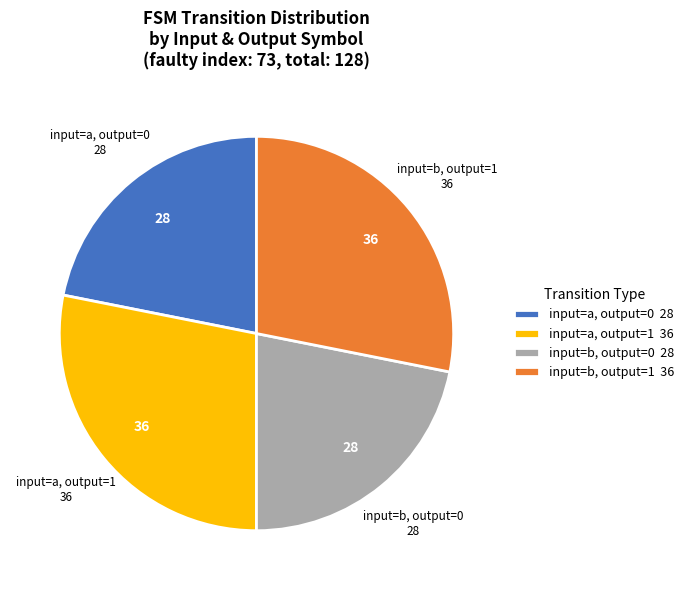

True or false: input=b, output=1 36 accounts for 28% of the total.

True